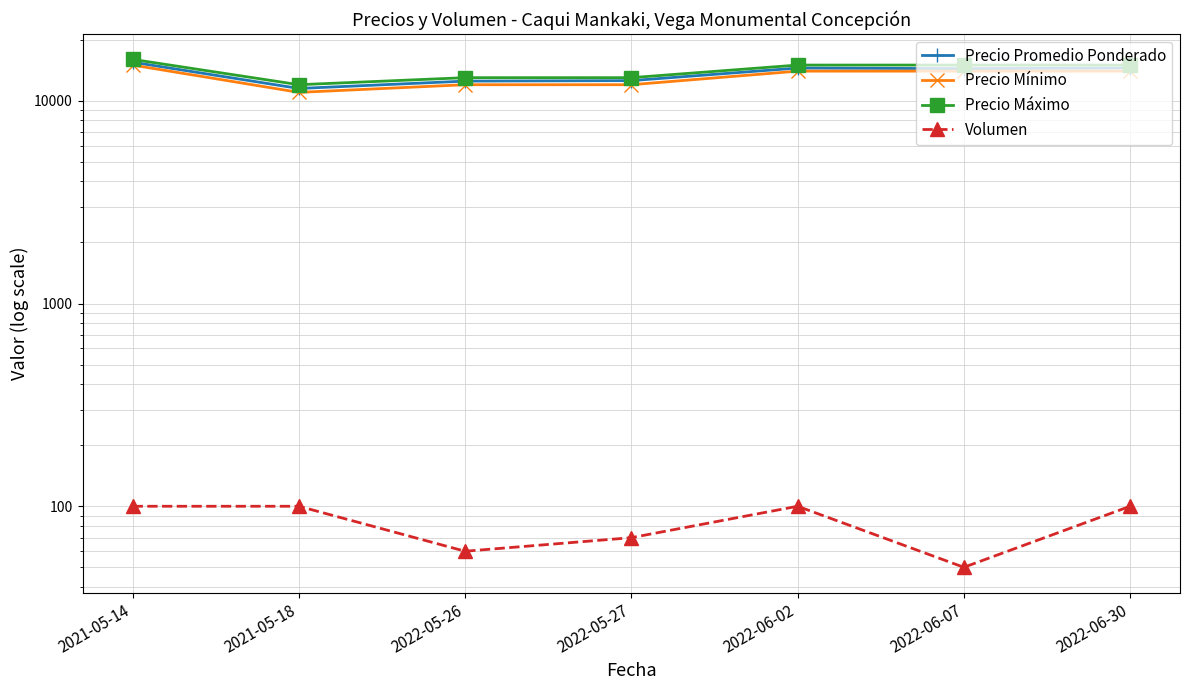

What is the average value of the Precio Máximo series?

14143